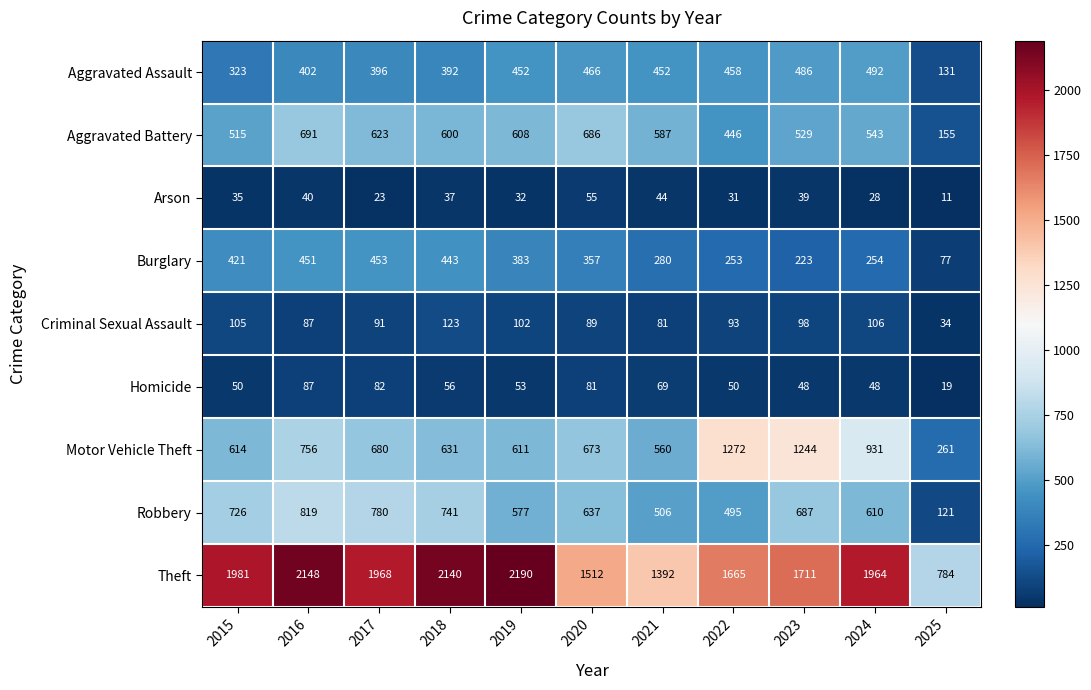

What is the total value across all series at 2021?

3971